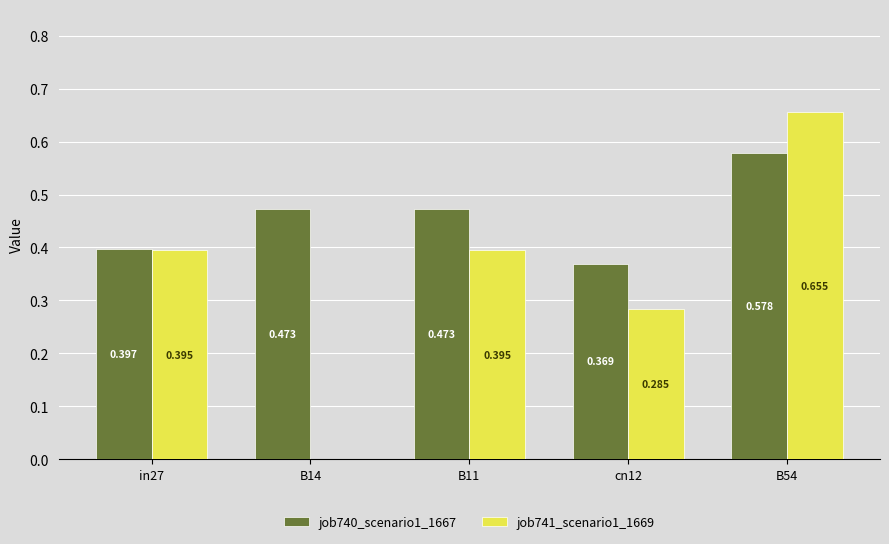

The job740_scenario1_1667 series shows 0.4 at cn12. True or false?

True